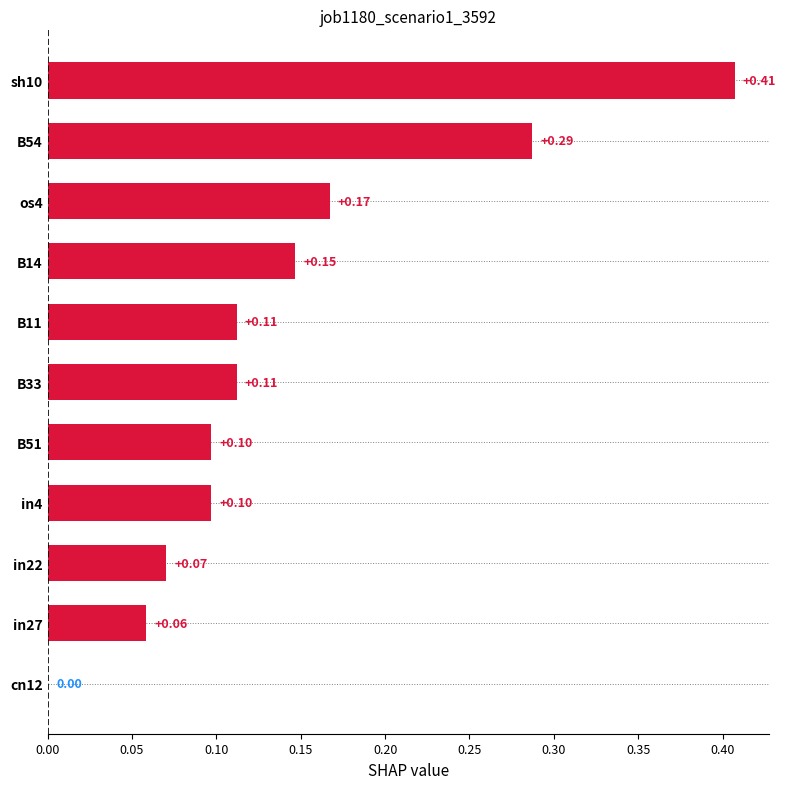

Are the bars horizontal?

Yes